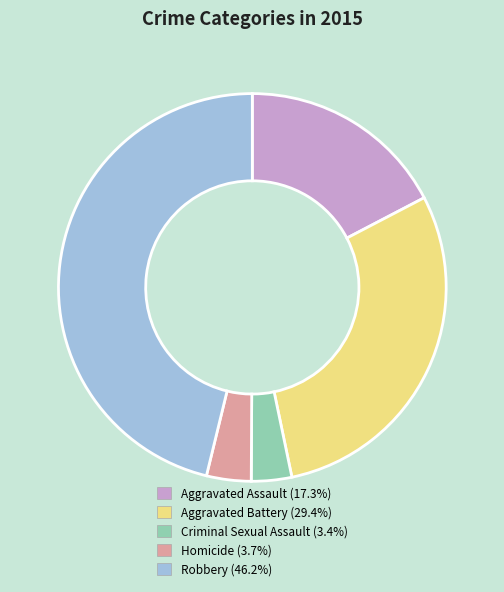

Combined, do Robbery and Aggravated Battery account for over 50%?

Yes